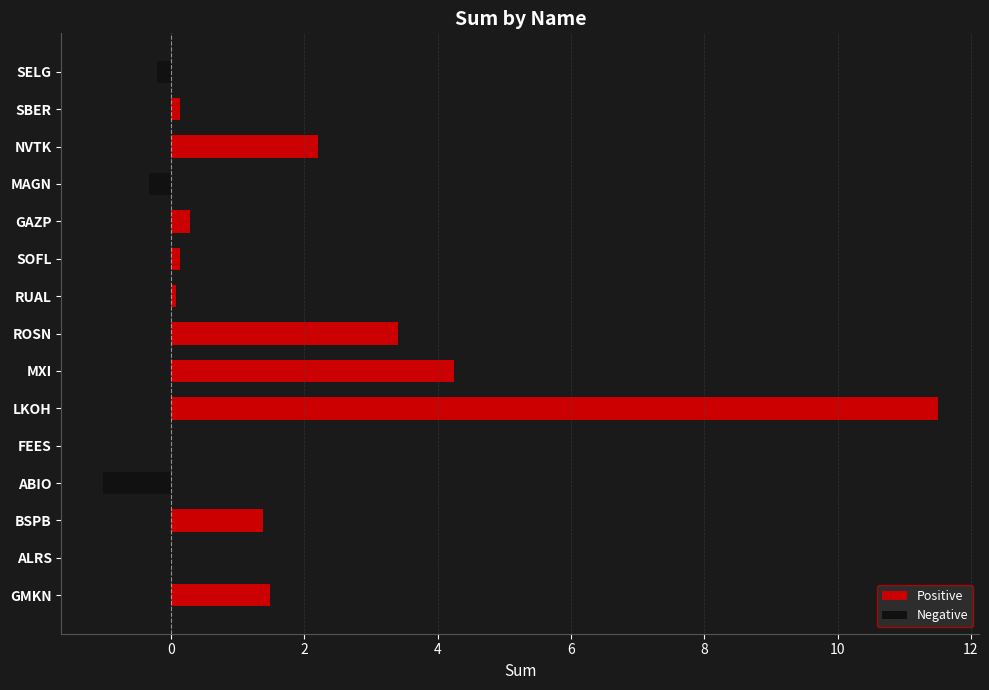

How many groups of bars are there?

15